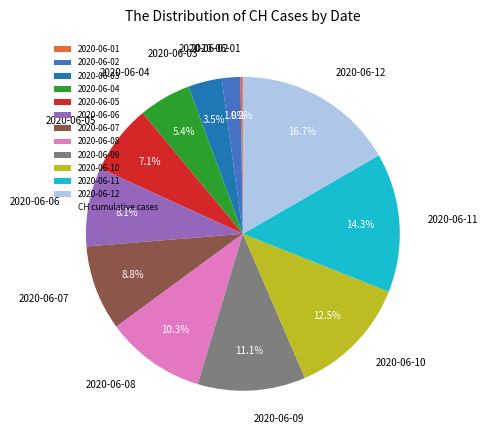

Which category has the biggest portion of the pie?

2020-06-12